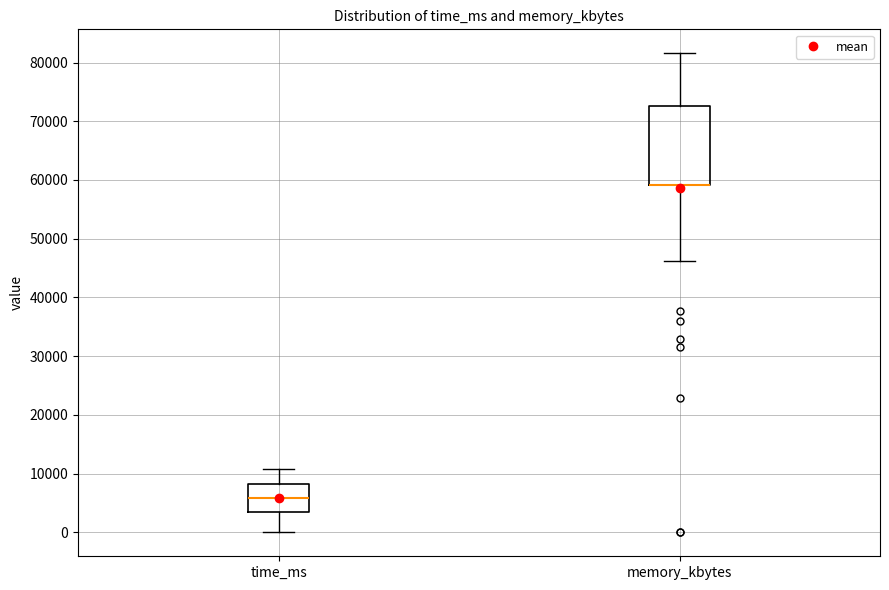

Reading left to right, transcribe this box plot: for each box, give where its median line is, the range the box spans, and where its two whiskers end, as read against the y-axis. The values are not printed on the chart, so give them approximately, as read against the axis.

time_ms: median 6000, box 3000 to 8000, whiskers 0 to 11000
memory_kbytes: median 59000 (drawn on the box's lower edge), box 59000 to 73000, whiskers 46000 to 82000